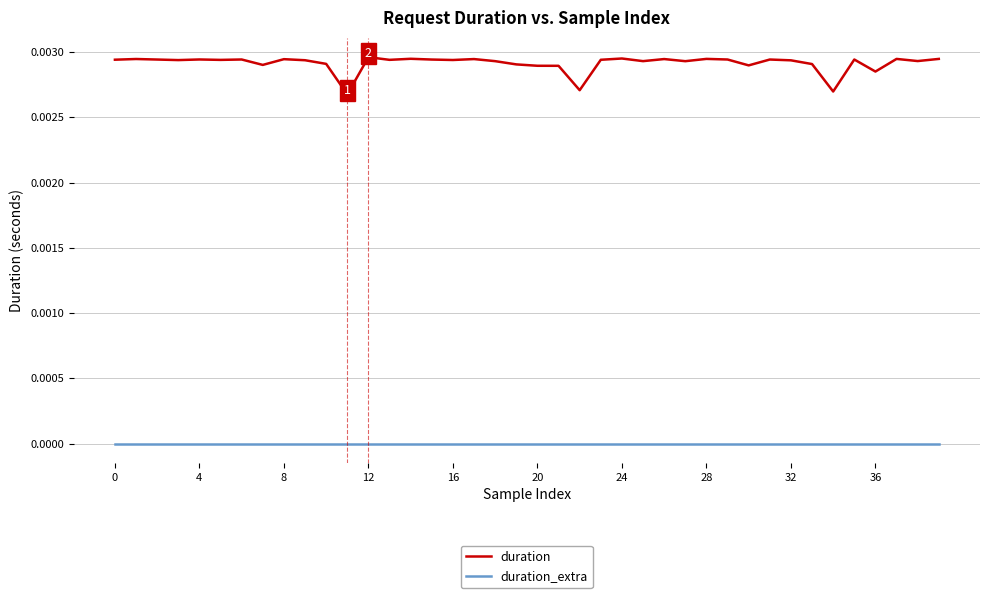

Rank the series by their average value, from lowest to highest.

duration_extra, duration